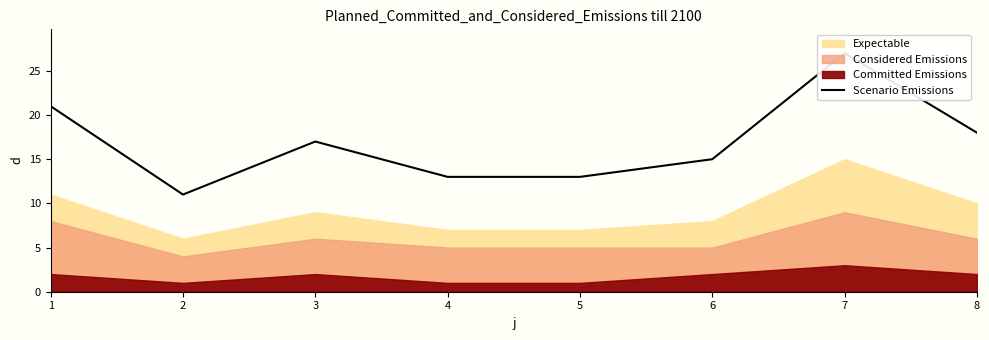

What is the difference between the values at 5 and 2?

2